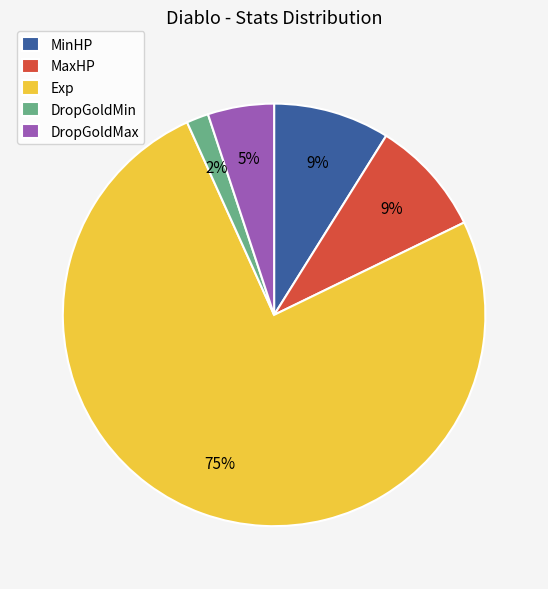

Which slice is the smallest?

DropGoldMin